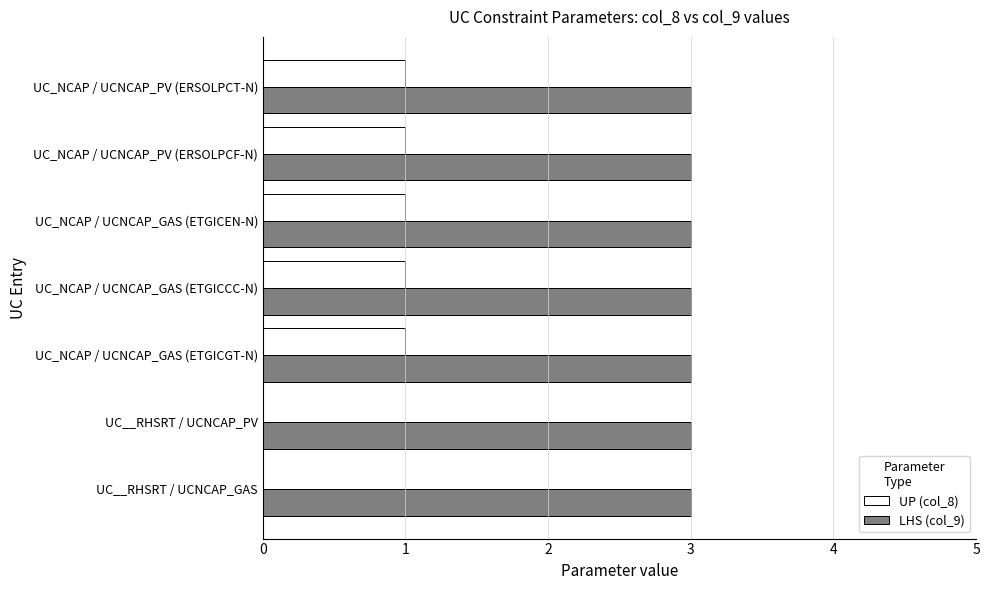

The UP (col_8) series shows 3 at UC_NCAP / UCNCAP_PV (ERSOLPCT-N). True or false?

True